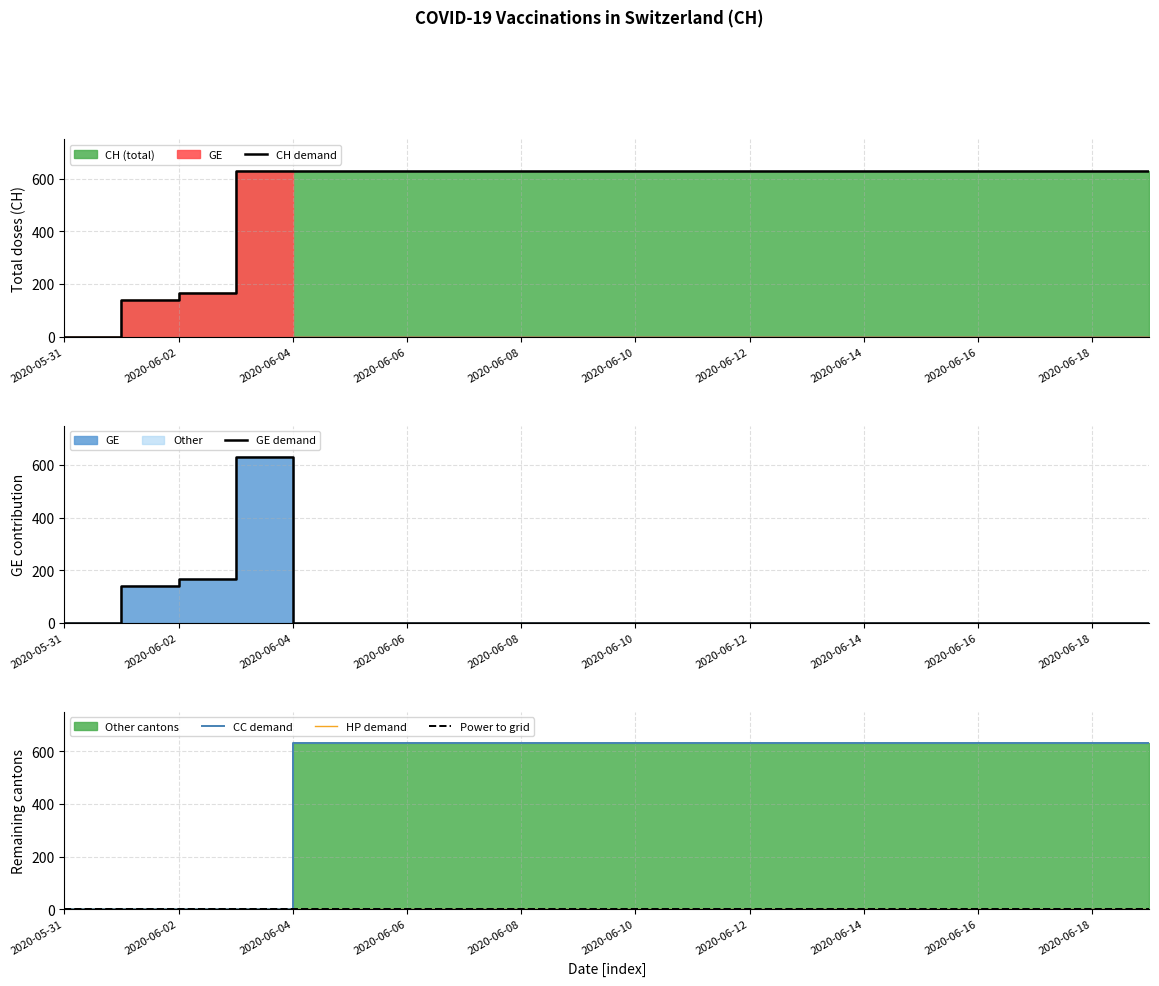

True or false: Power to grid and GE demand cross at least once.

False